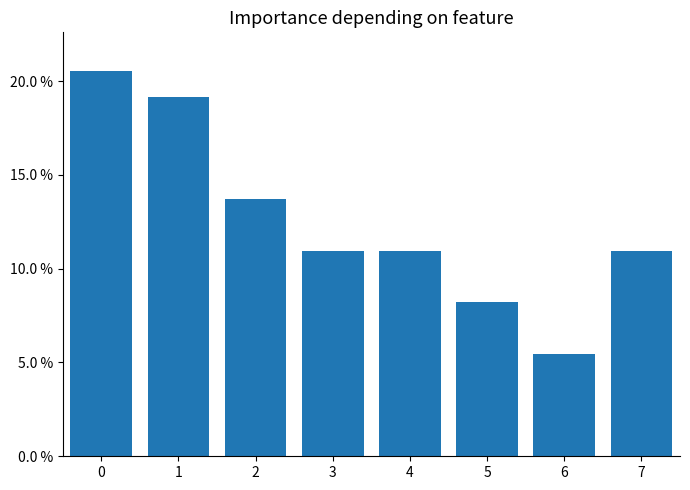

Are the bars horizontal?

No